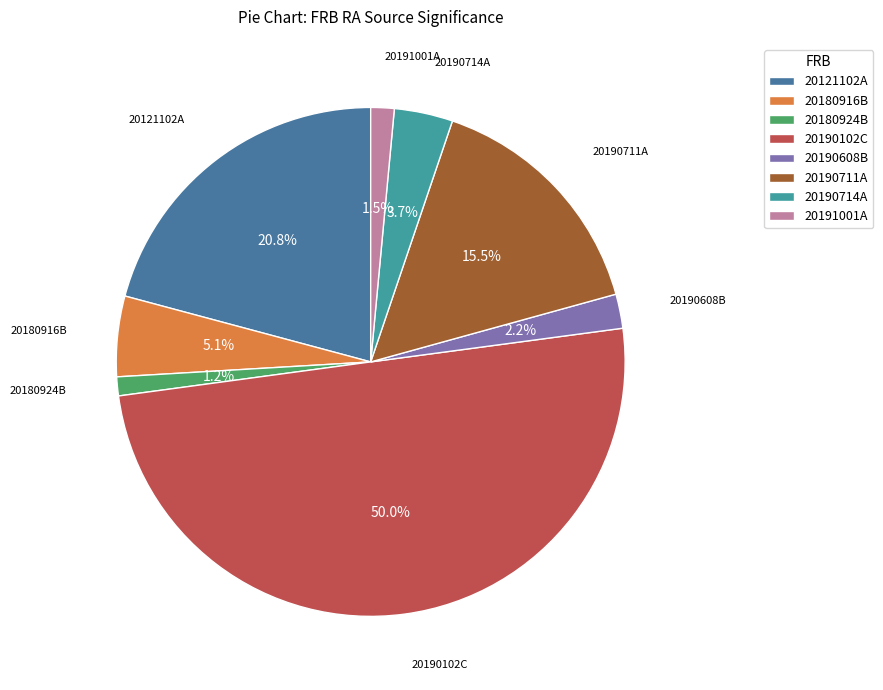

Is 20180924B the majority of the pie?

No